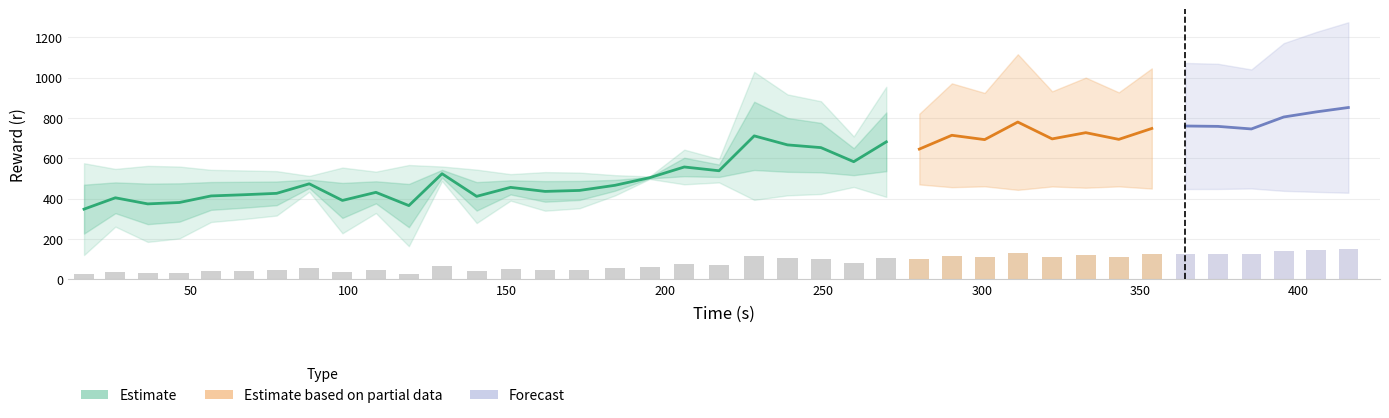

What is the difference between the highest and lowest values at 29?

570.8